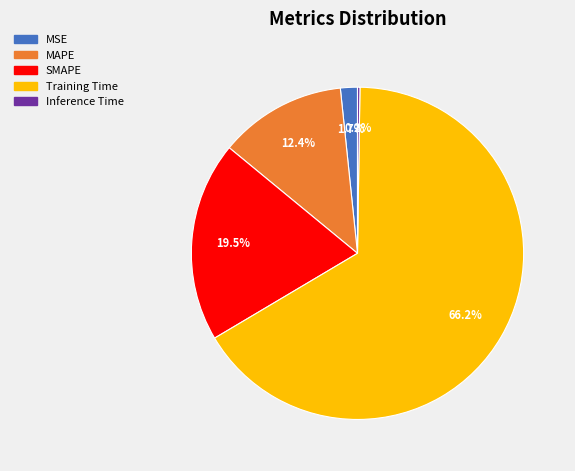

The MAPE slice represents 12% of the pie. True or false?

True